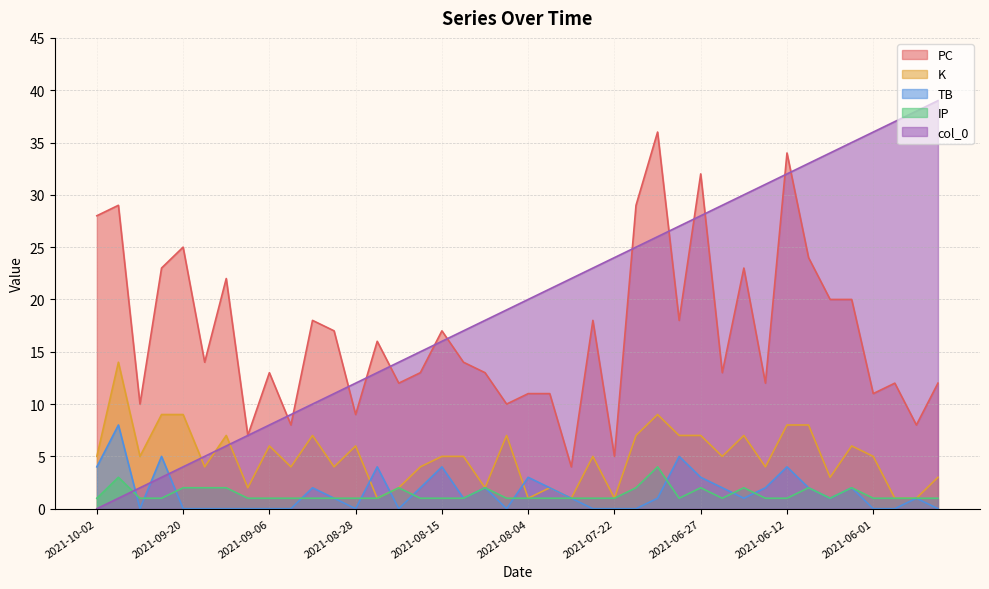

What value does the IP series have at 2021-09-24?

1